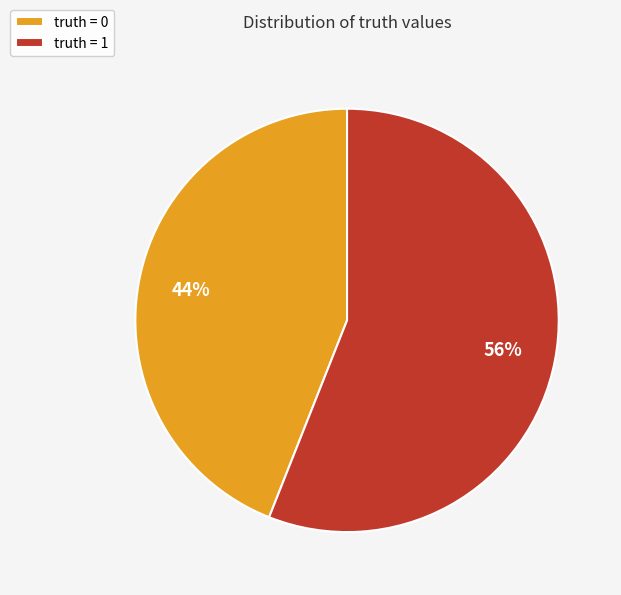

What percentage is the truth = 0 slice, to the nearest percent?

44%